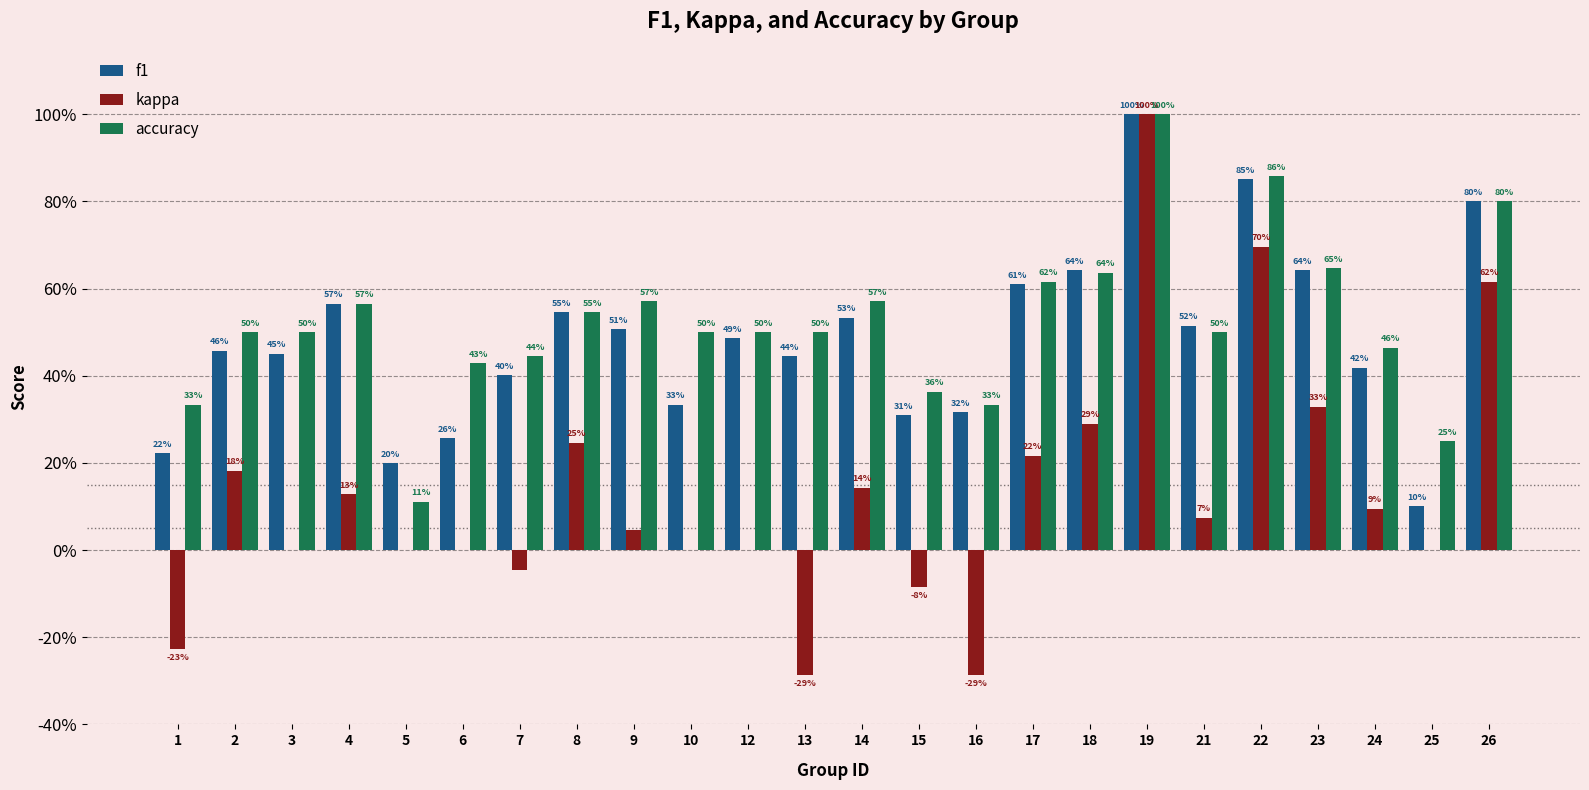

Between 1 and 5, which is larger?

1